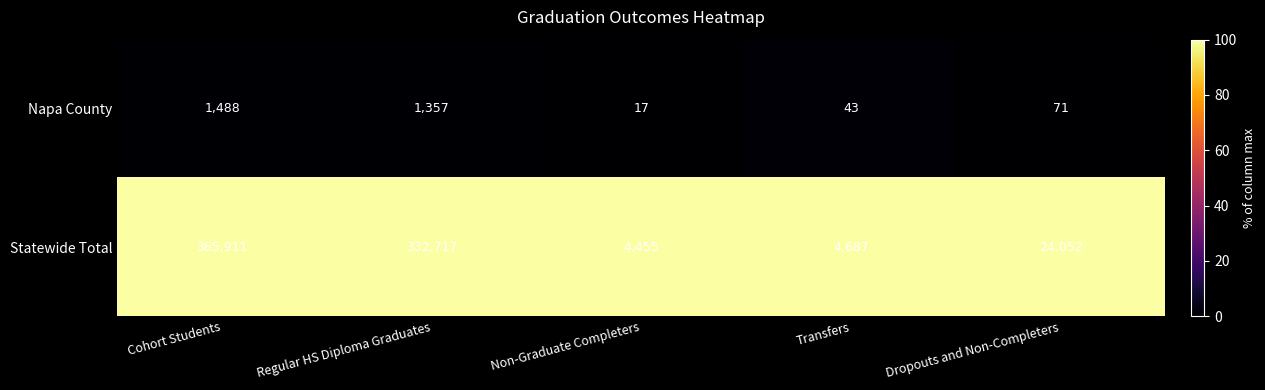

List the series in order of their peak value, highest first.

Statewide Total, Napa County